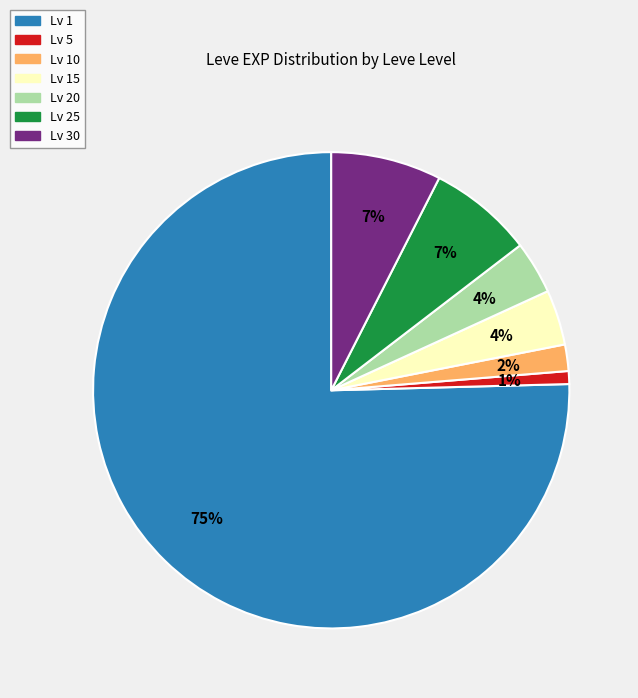

To the nearest percent, what is the average slice percentage?

14%